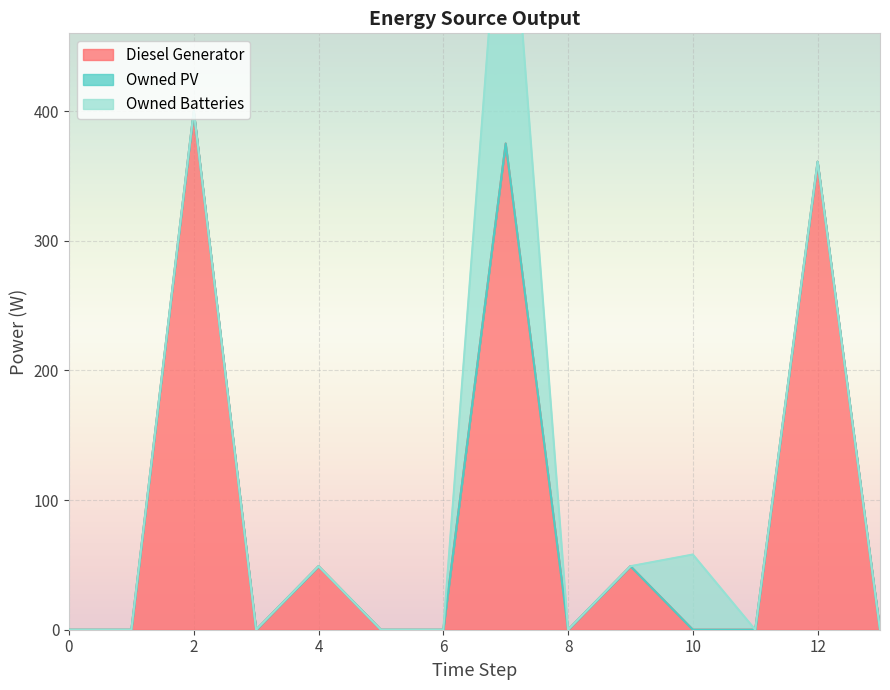

At which label is Owned Batteries closest to 128?

10